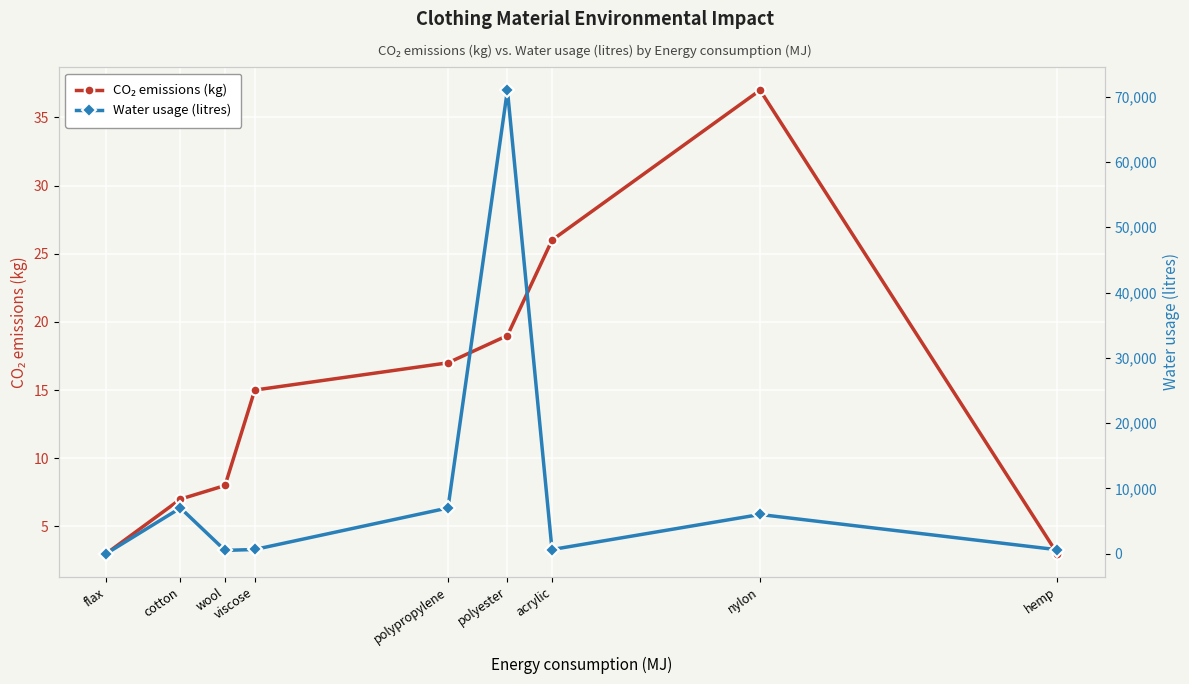

Rank the series at polypropylene from lowest to highest value.

CO₂ emissions (kg), Water usage (litres)